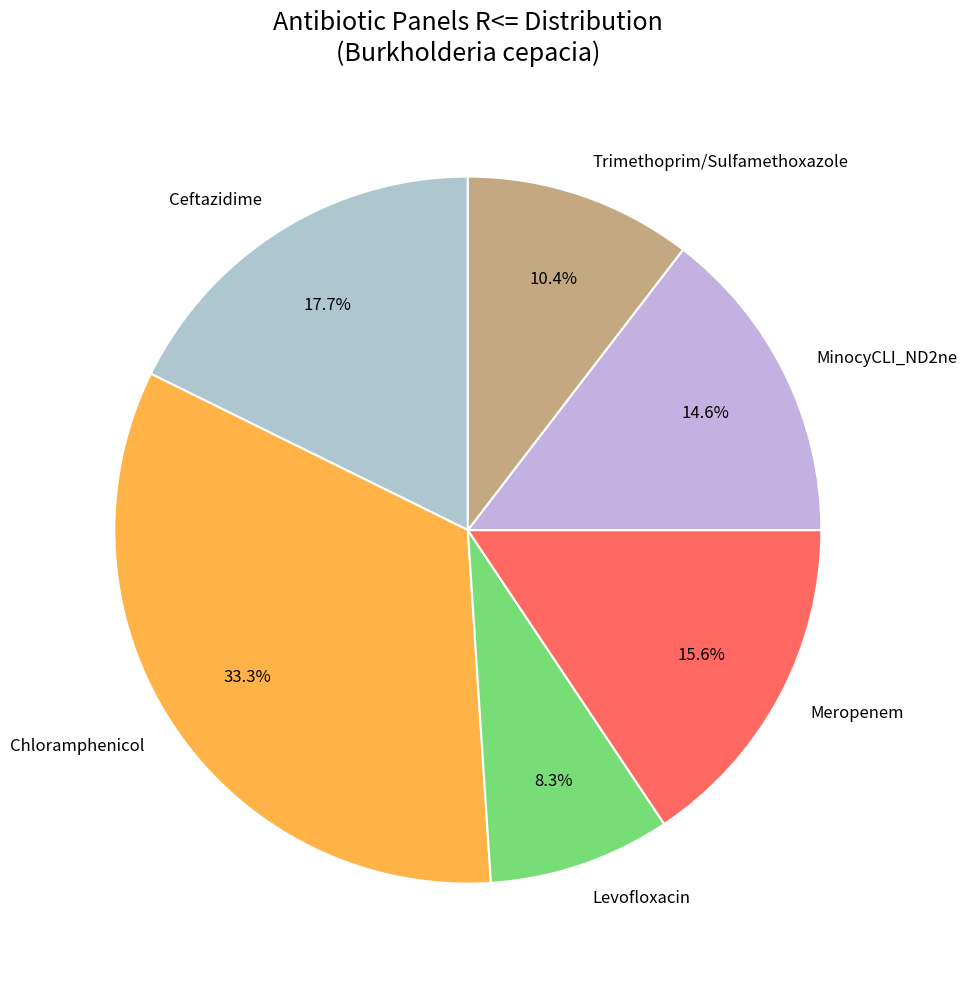

How many slices are in this pie chart?

6